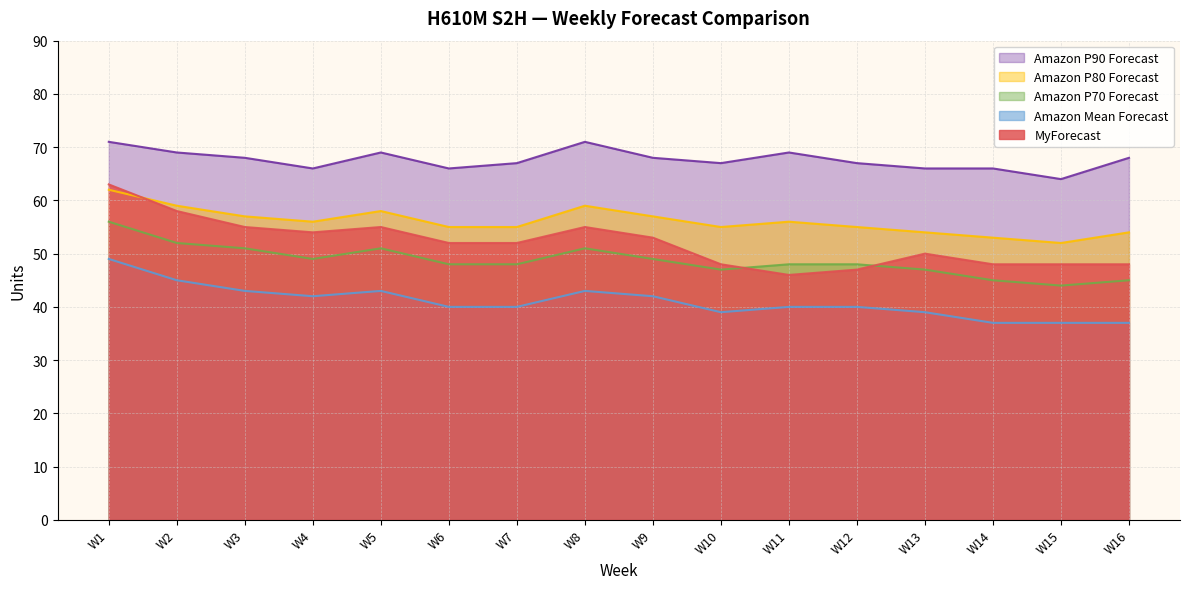

Which series changed the most between W1 and W8?

MyForecast